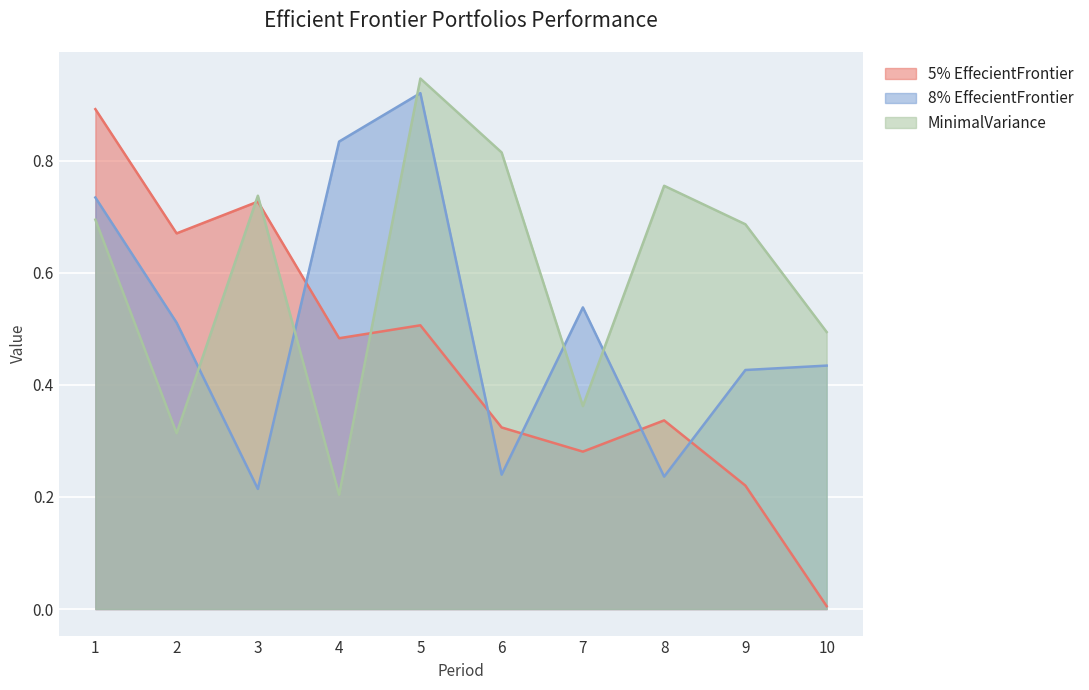

Where is the first local minimum for 5% EffecientFrontier?

2